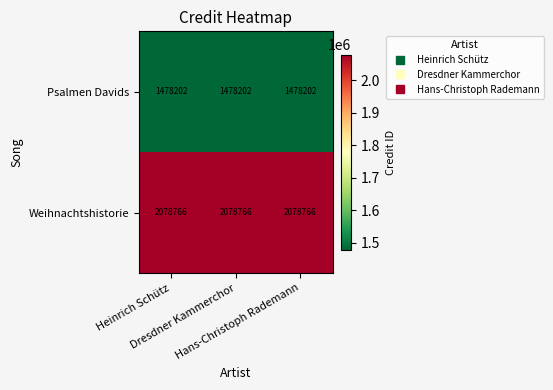

Rank the series by their average value, from highest to lowest.

Weihnachtshistorie, Psalmen Davids